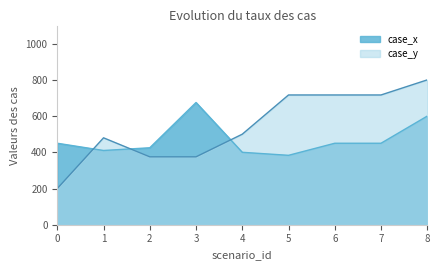

What is the sum of all case_x values?

4243.3